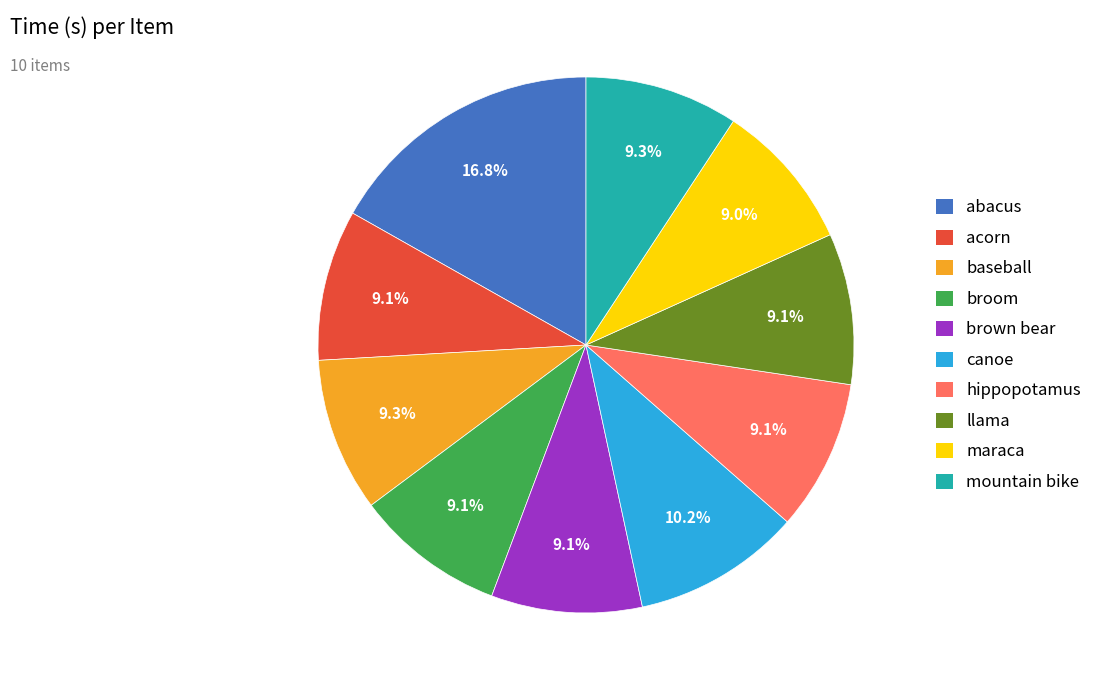

What percentage is the baseball slice, to the nearest percent?

9%